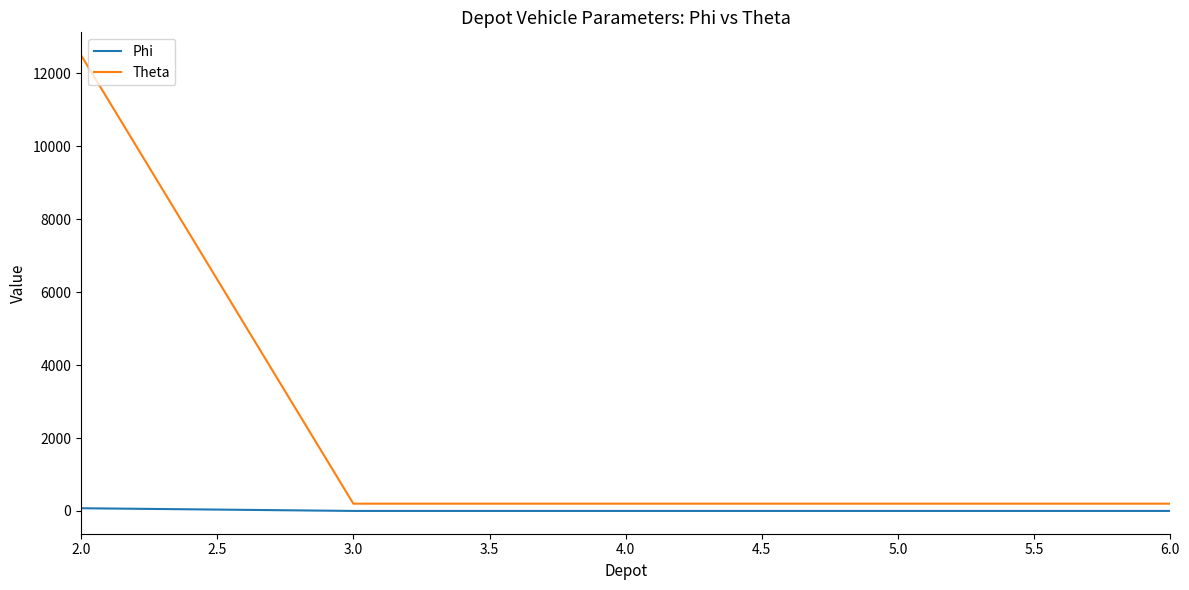

What is the average value of the Phi series?

16